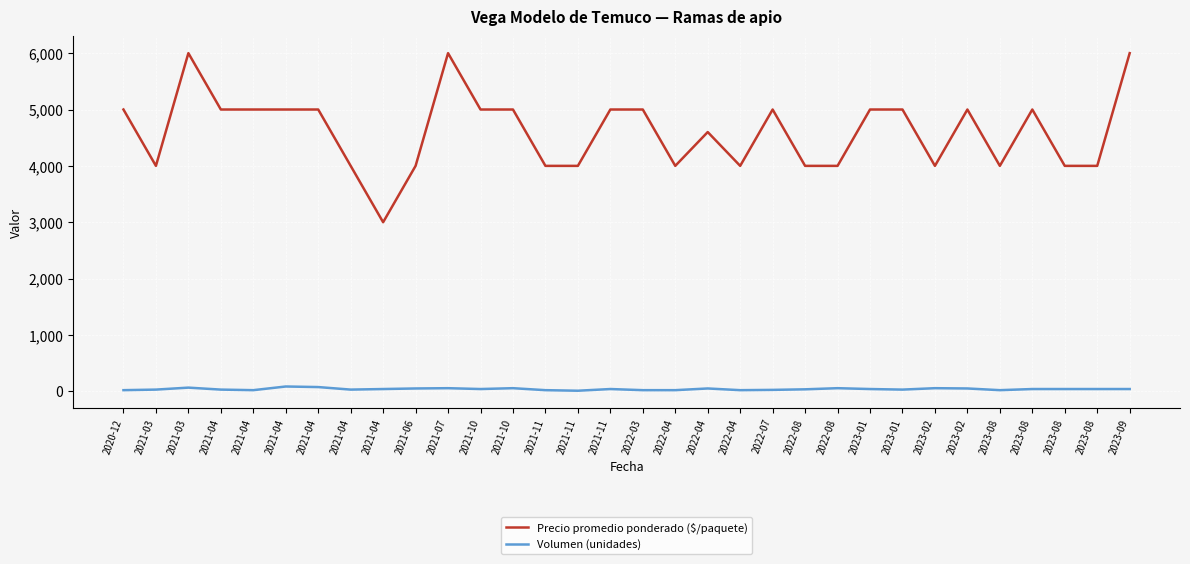

What is the difference between the maximum and minimum values in the Precio promedio ponderado ($/paquete) series?

3000